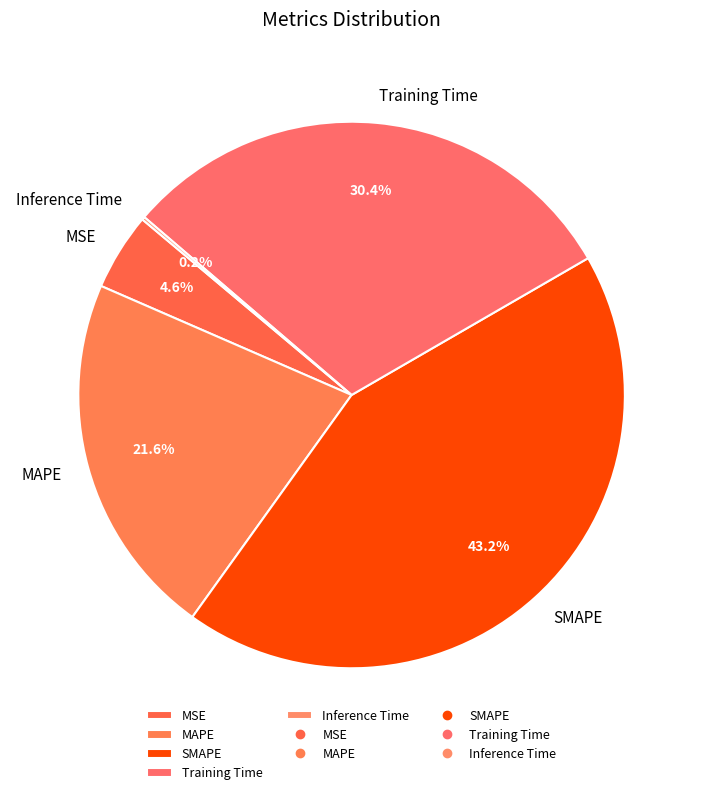

Which category has the biggest portion of the pie?

SMAPE